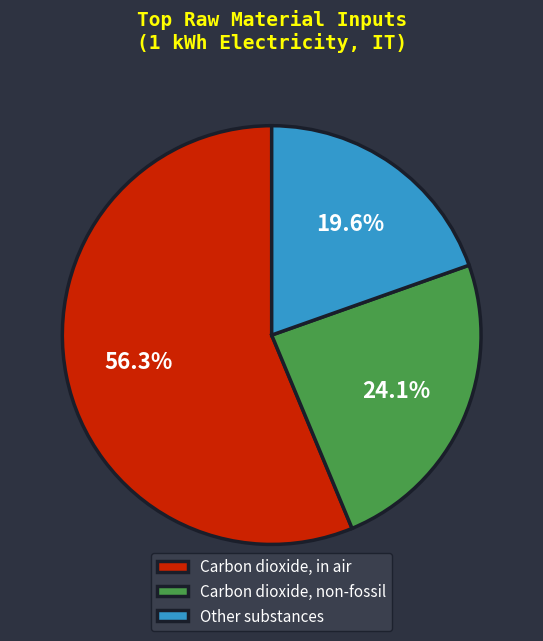

Which slice is the smallest?

Other substances